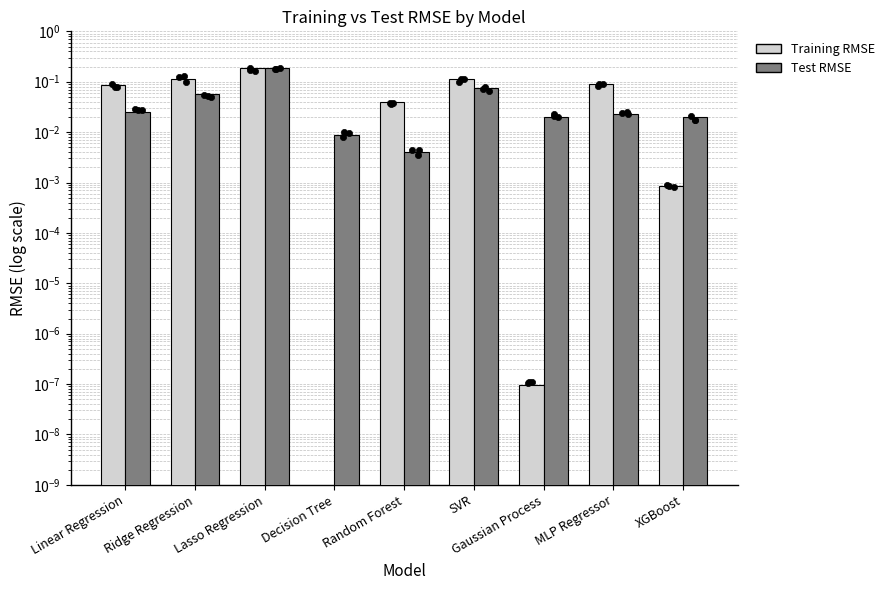

Which series has the largest Y range (max minus min)?

Training RMSE